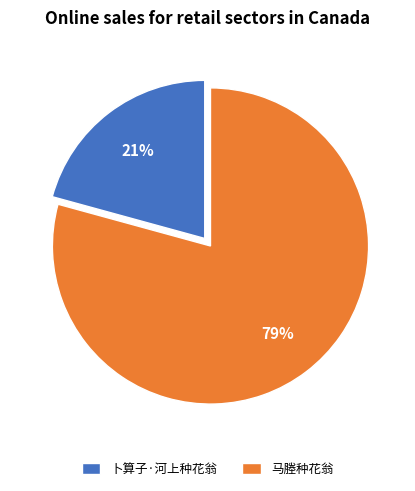

Count the number of slices in the pie.

2